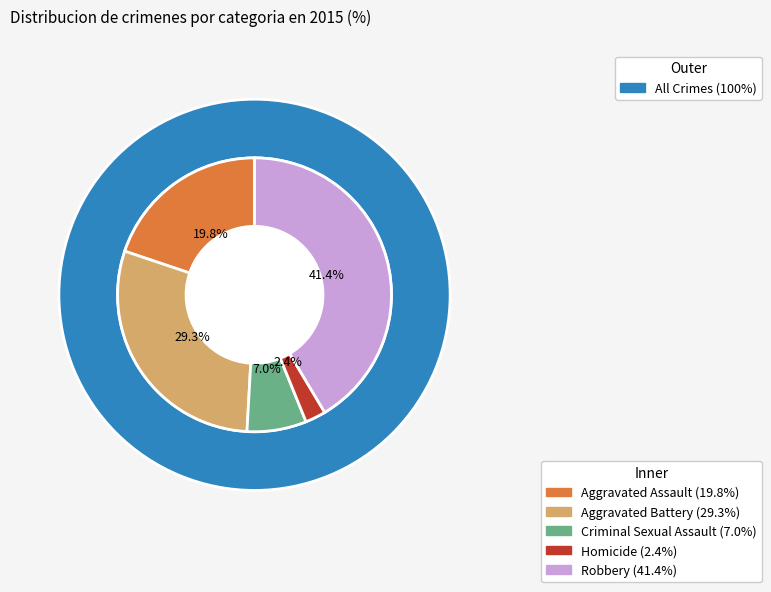

What percentage is the Aggravated Battery slice, to the nearest percent?

29%